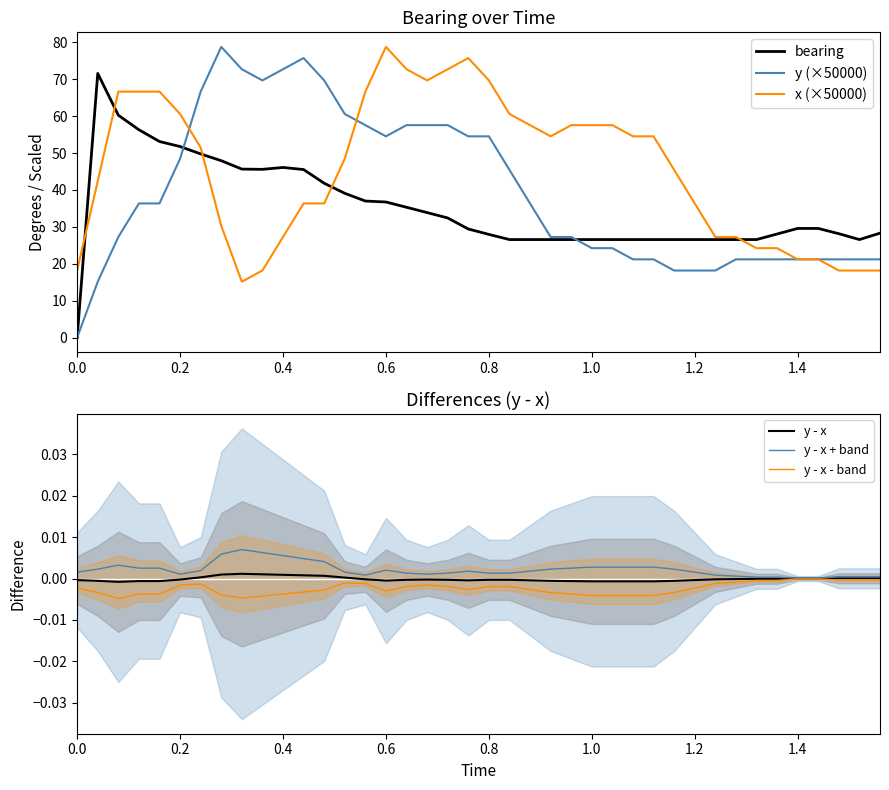

Reading left to right, what are all the values shown in this chart?

bearing: 0.0	71.6	60.3	56.3	53.1	51.8	49.8	47.9	45.7	45.6	46.1	45.5	41.8	39.1	37.0	36.7	35.3	33.9	32.4	29.4	28.0	26.6	26.6	26.6	26.6	26.6	26.6	26.6	26.6	26.6	26.6	26.6	26.6	26.6	28.1	29.6	29.6	28.2	26.6	28.3
y (×50000): 0.0	15.1	27.3	36.4	36.4	48.5	66.7	78.8	72.7	69.7	72.7	75.7	69.7	60.6	57.6	54.5	57.6	57.6	57.6	54.5	54.5	45.4	36.4	27.3	27.3	24.2	24.2	21.2	21.2	18.2	18.2	18.2	21.2	21.2	21.2	21.2	21.2	21.2	21.2	21.2
x (×50000): 18.2	42.4	66.7	66.7	66.7	60.6	51.5	30.3	15.1	18.2	27.3	36.4	36.4	48.5	66.7	78.8	72.7	69.7	72.7	75.7	69.7	60.6	57.6	54.5	57.6	57.6	57.6	54.5	54.5	45.4	36.4	27.3	27.3	24.2	24.2	21.2	21.2	18.2	18.2	18.2
y - x: -0.0	-0.0	-0.0	-0.0	-0.0	-0.0	0.0	0.0	0.0	0.0	0.0	0.0	0.0	0.0	-0.0	-0.0	-0.0	-0.0	-0.0	-0.0	-0.0	-0.0	-0.0	-0.0	-0.0	-0.0	-0.0	-0.0	-0.0	-0.0	-0.0	-0.0	-0.0	-0.0	-0.0	0.0	0.0	0.0	0.0	0.0
y - x + band: 0.0	0.0	0.0	0.0	0.0	0.0	0.0	0.0	0.0	0.0	0.0	0.0	0.0	0.0	0.0	0.0	0.0	0.0	0.0	0.0	0.0	0.0	0.0	0.0	0.0	0.0	0.0	0.0	0.0	0.0	0.0	0.0	0.0	0.0	0.0	0.0	0.0	0.0	0.0	0.0
y - x - band: -0.0	-0.0	-0.0	-0.0	-0.0	-0.0	-0.0	-0.0	-0.0	-0.0	-0.0	-0.0	-0.0	-0.0	-0.0	-0.0	-0.0	-0.0	-0.0	-0.0	-0.0	-0.0	-0.0	-0.0	-0.0	-0.0	-0.0	-0.0	-0.0	-0.0	-0.0	-0.0	-0.0	-0.0	-0.0	-0.0	-0.0	-0.0	-0.0	-0.0